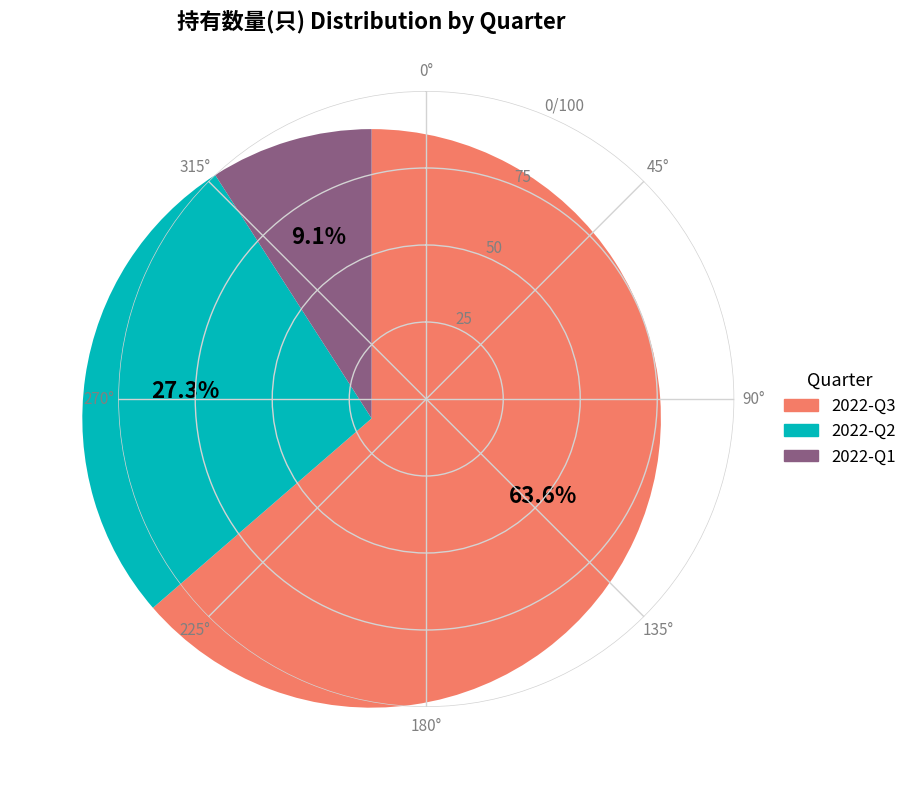

What percentage is the 2022-Q2 slice, to the nearest percent?

27%